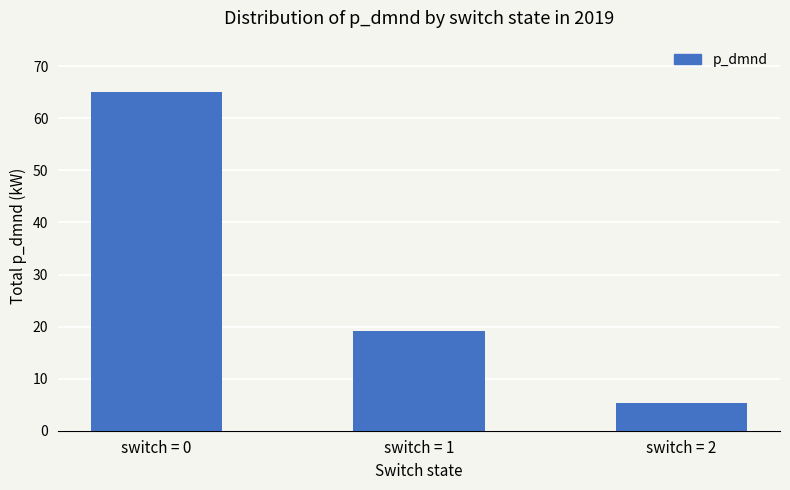

What is the change in value from switch = 0 to switch = 2?

-59.8